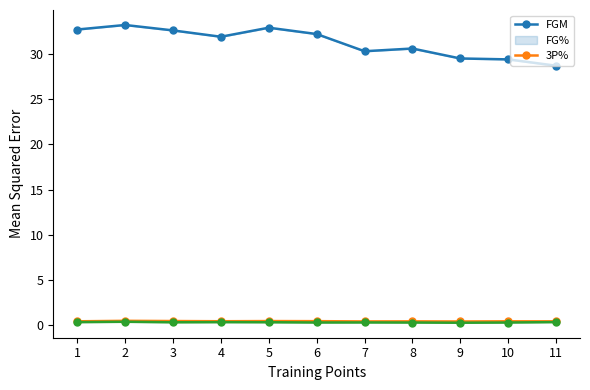

At which label is 3P% closest to 0?

9